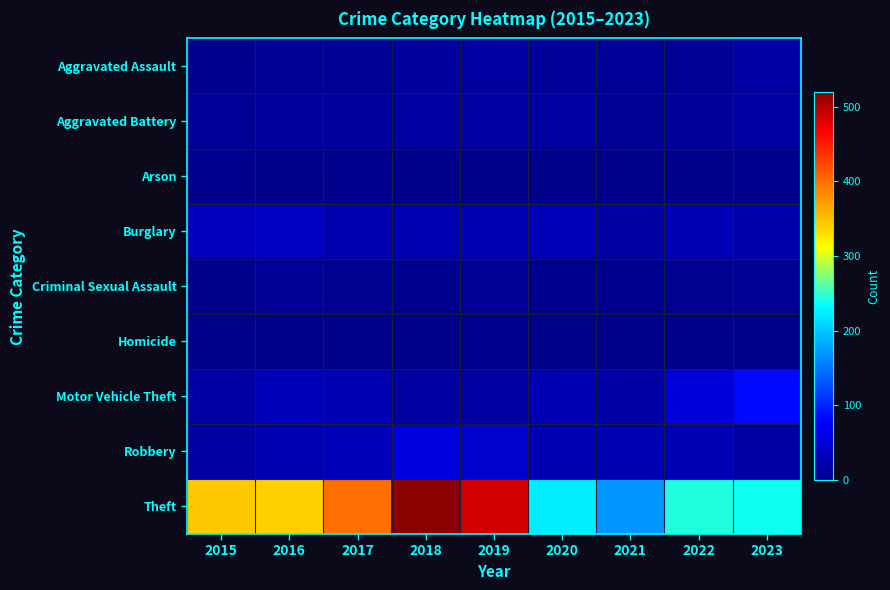

Which series has the largest total across all categories?

Theft